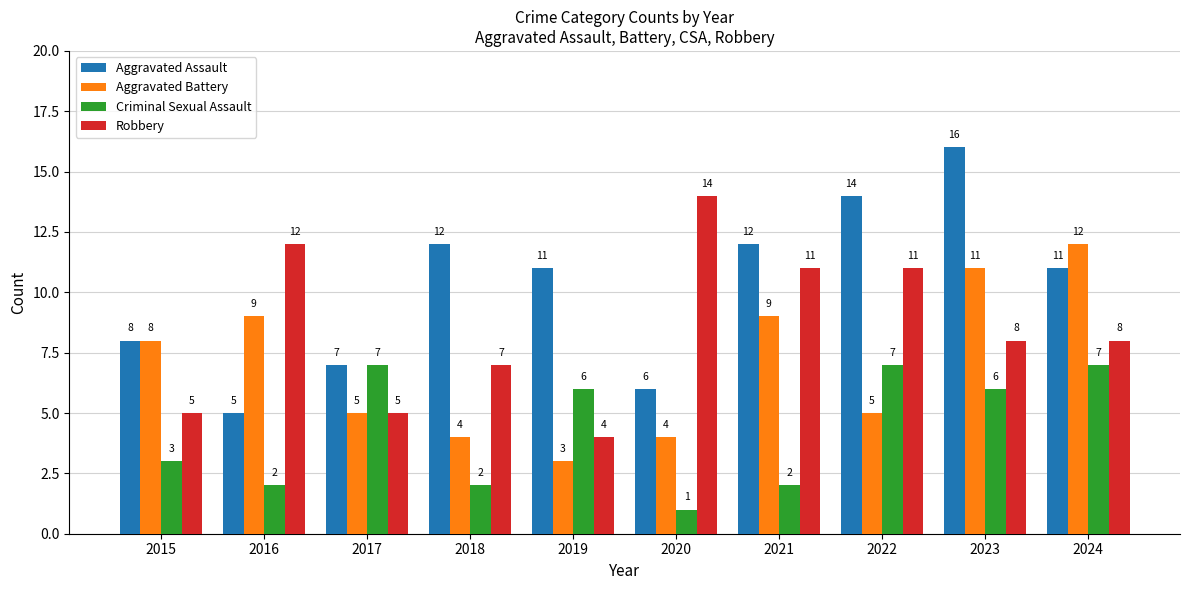

Count the number of categories in the chart.

10